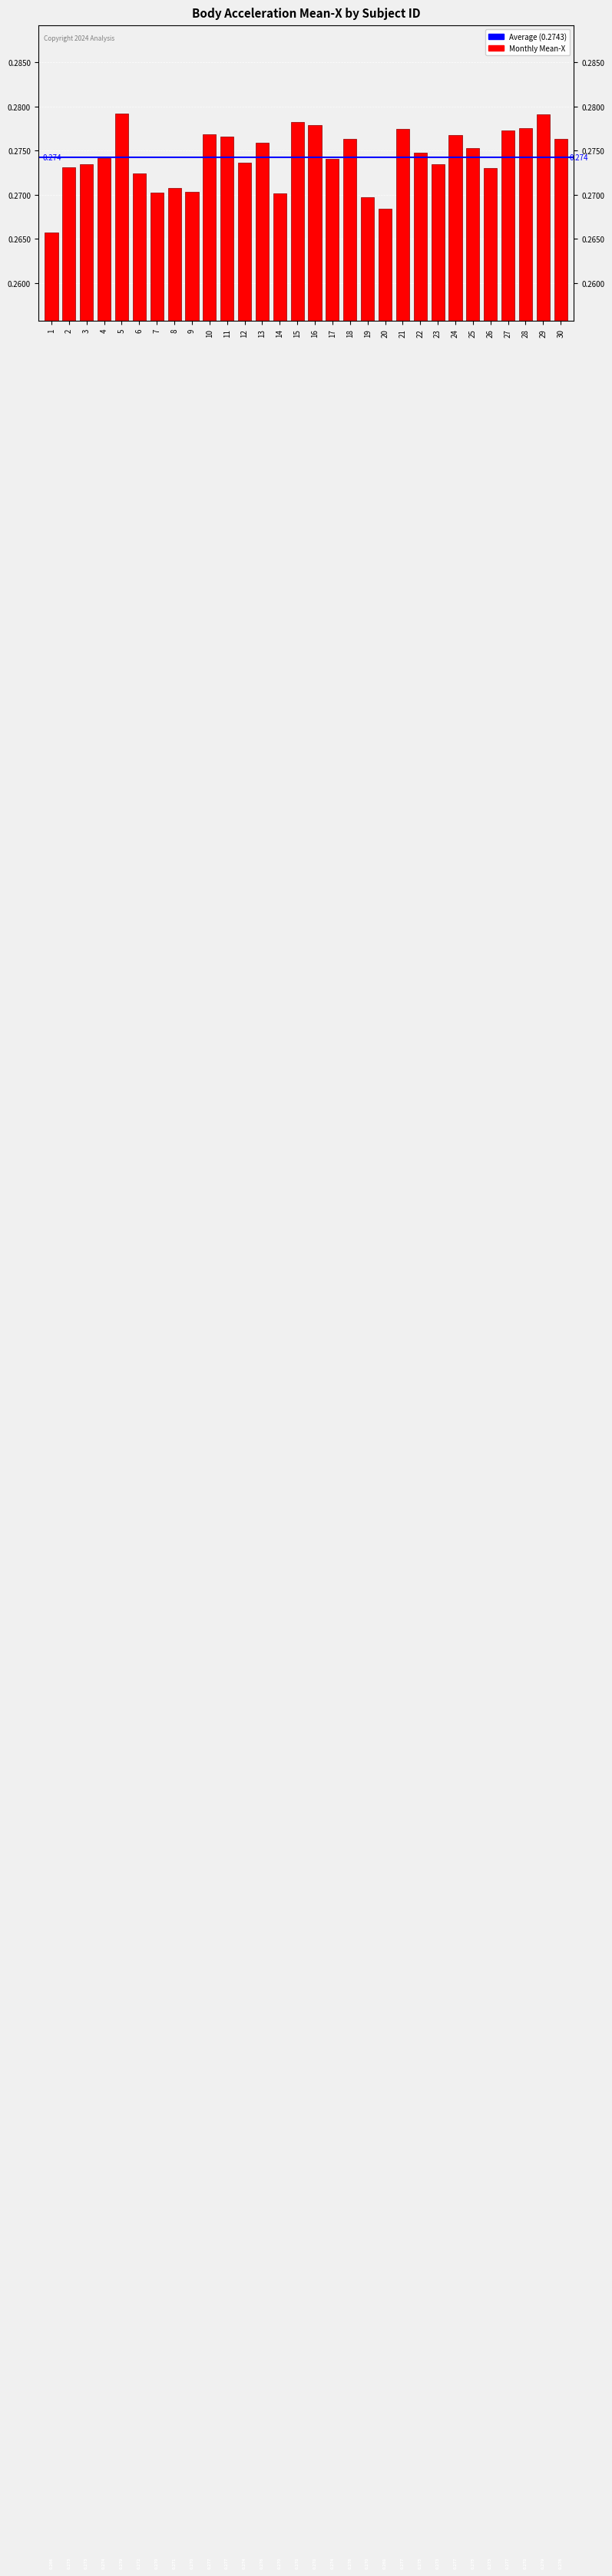

Reading left to right, extract all data points from this chart.

1=0.3	2=0.3	3=0.3	4=0.3	5=0.3	6=0.3	7=0.3	8=0.3	9=0.3	10=0.3	11=0.3	12=0.3	13=0.3	14=0.3	15=0.3	16=0.3	17=0.3	18=0.3	19=0.3	20=0.3	21=0.3	22=0.3	23=0.3	24=0.3	25=0.3	26=0.3	27=0.3	28=0.3	29=0.3	30=0.3